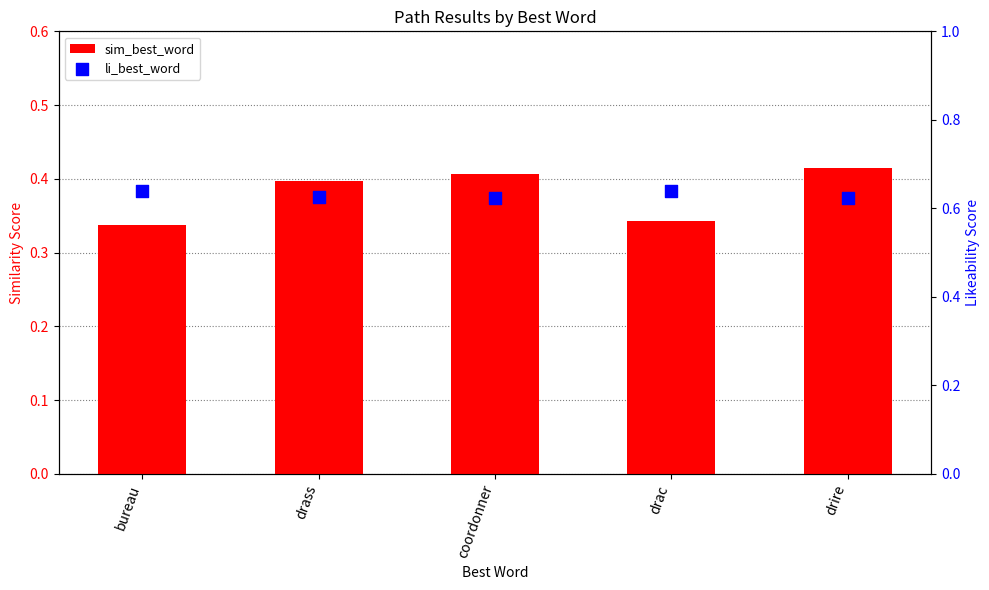

What are all the series names shown in the legend?

sim_best_word, li_best_word